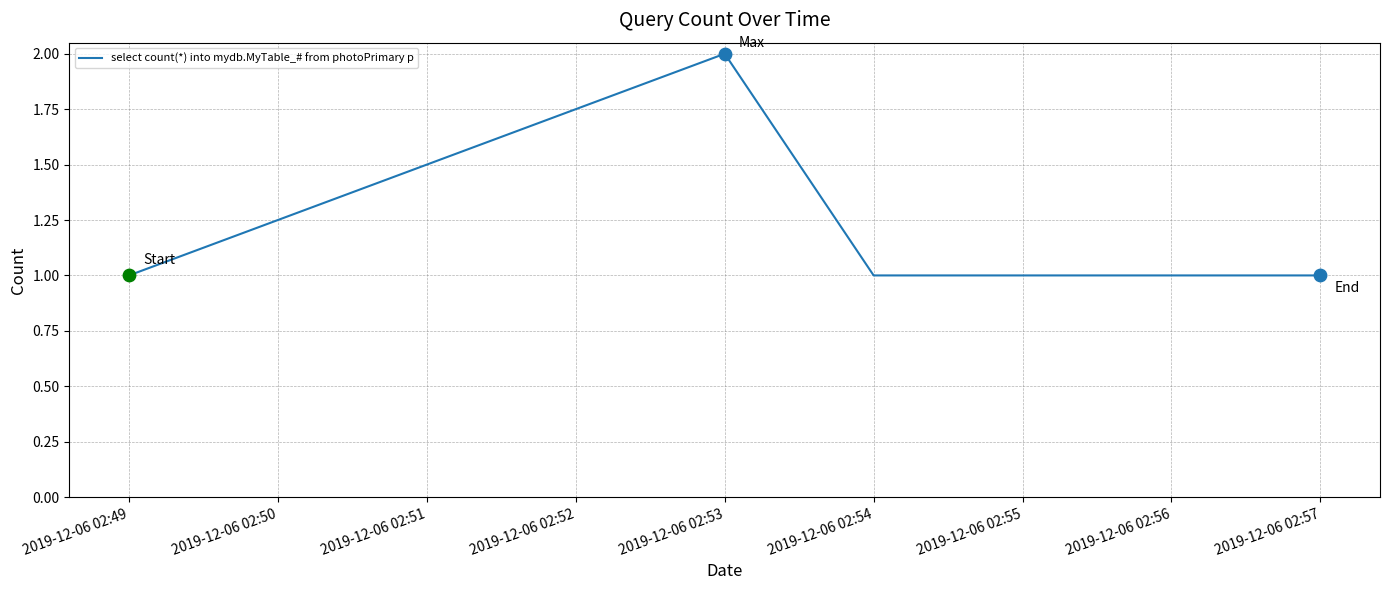

What is the change in value from 2019-12-06 02:49 to 2019-12-06 02:53?

+1